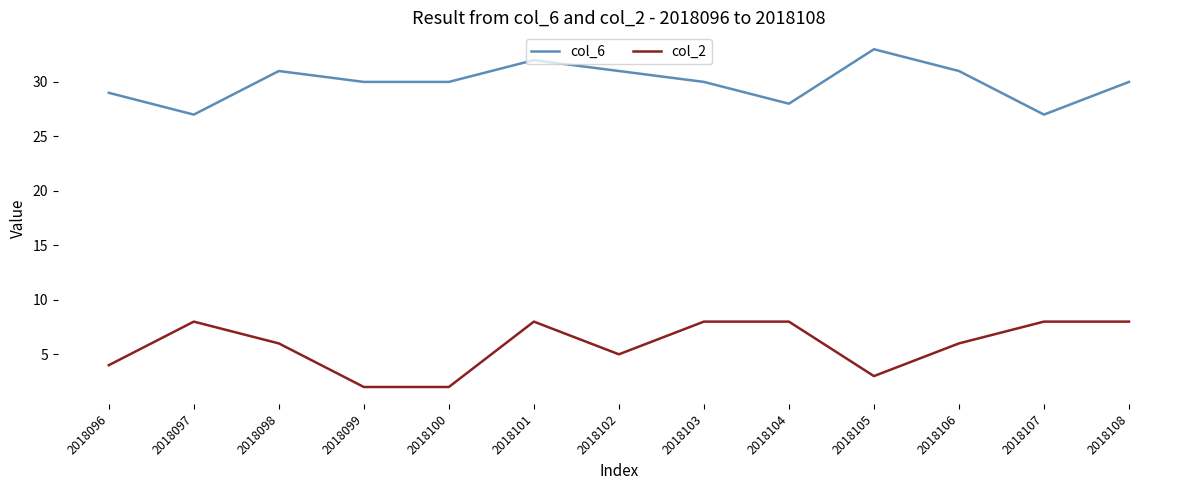

True or false: col_2 and col_6 intersect in this chart.

False